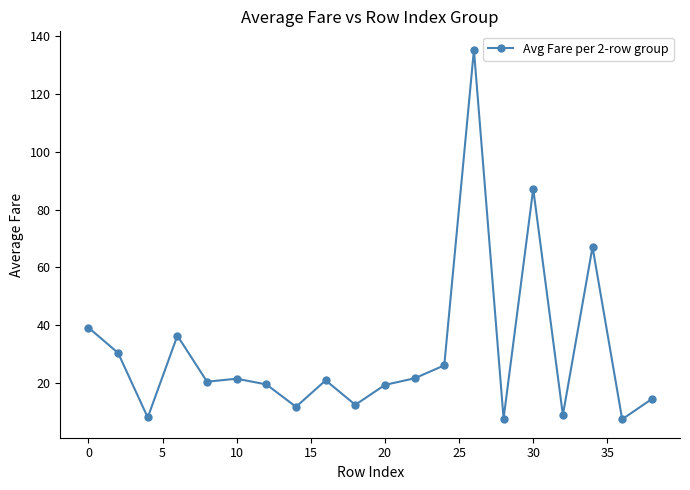

What is the average value?

30.9